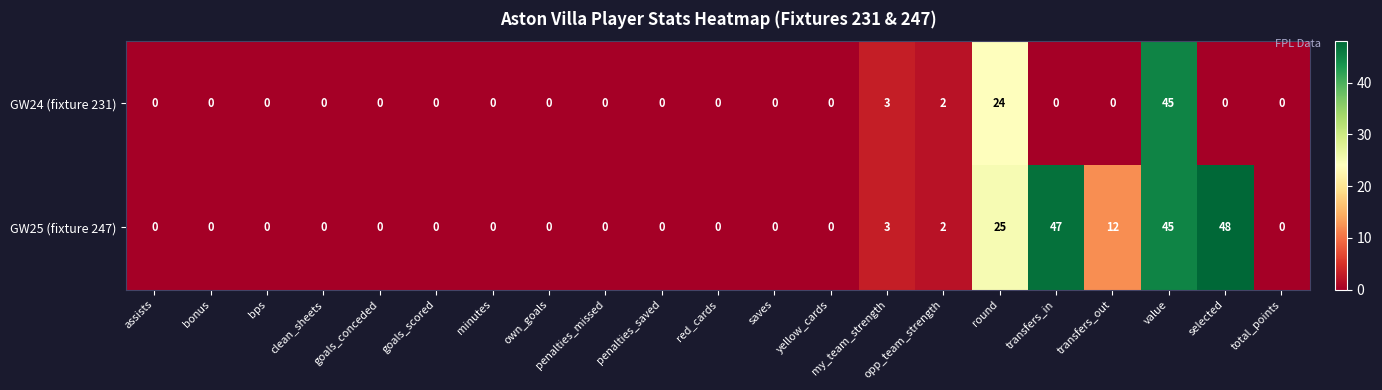

The GW25 (fixture 247) series shows 0 at red_cards. True or false?

True